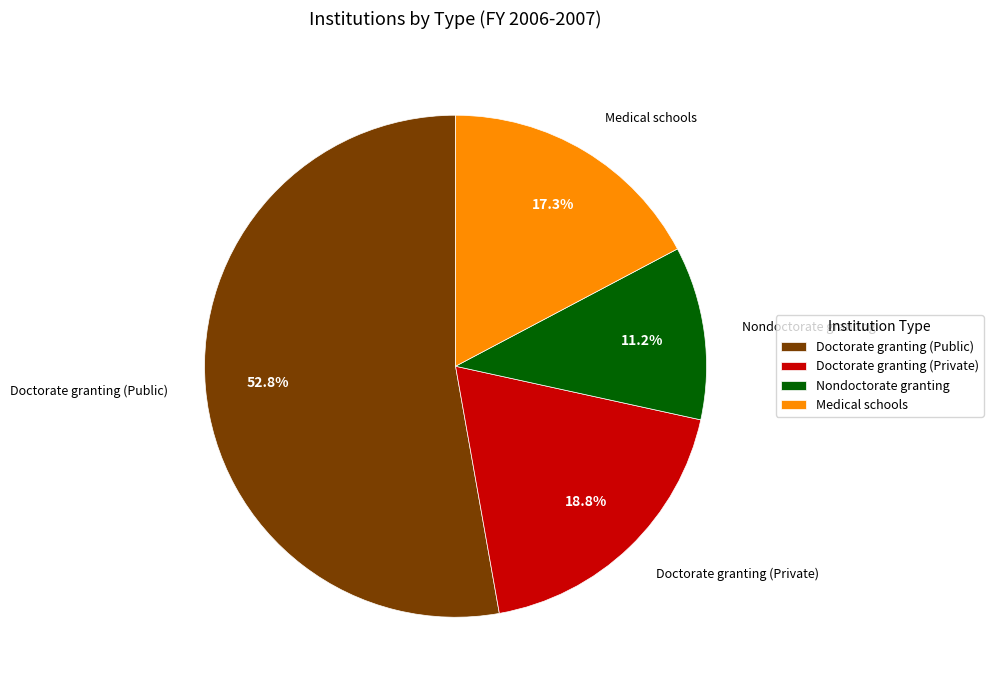

Which category accounts for the majority?

Doctorate granting (Public)